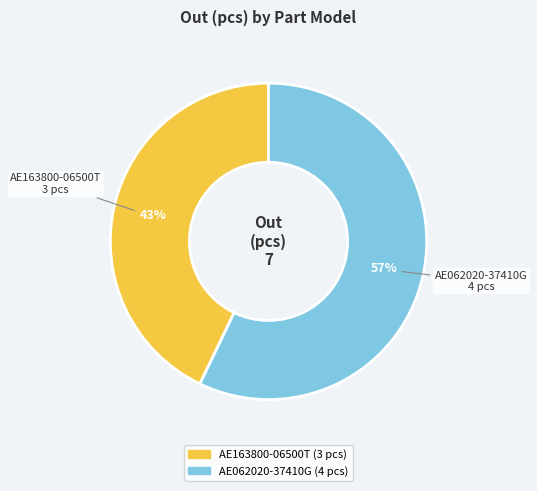

Is it true that AE163800-06500T is 43% of the pie?

True